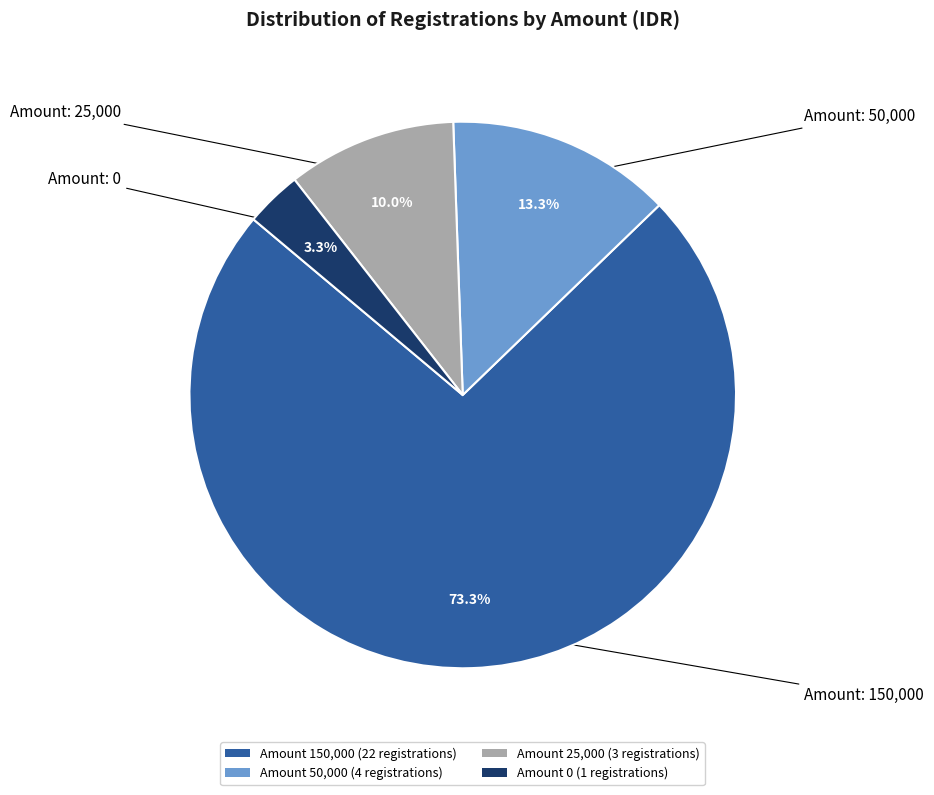

Which category has the smallest portion of the pie?

Amount 0 (1 registrations)